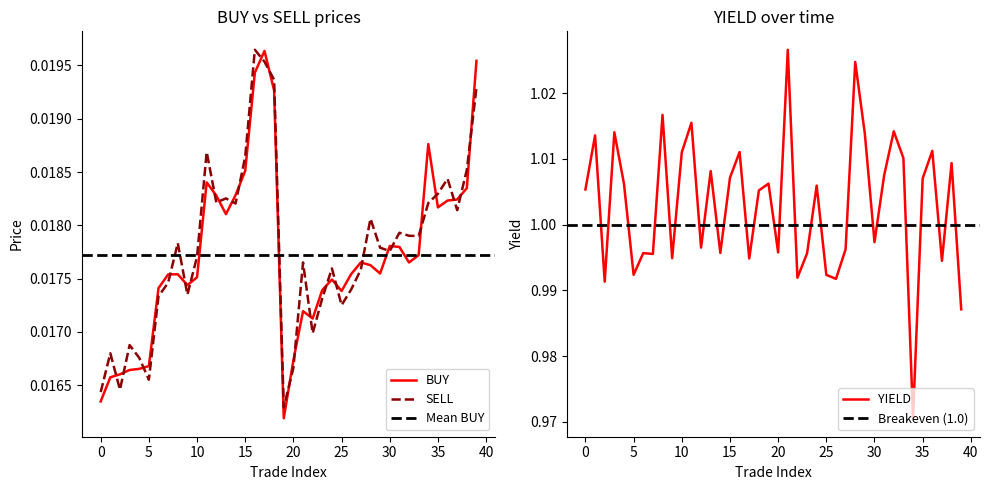

True or false: SELL and BUY cross at least once.

True